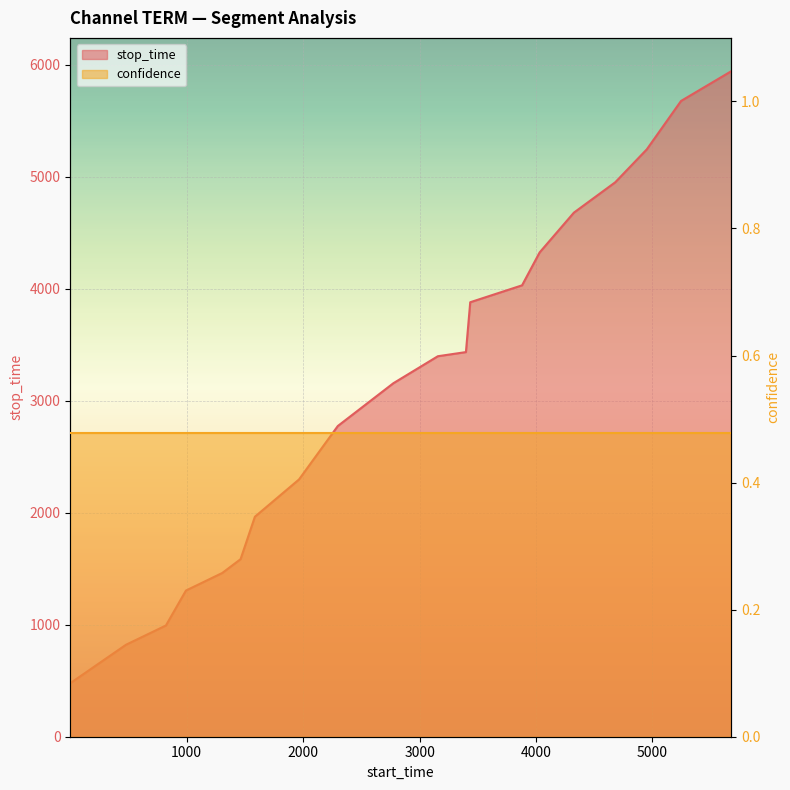

What is the minimum value shown in the chart?

478